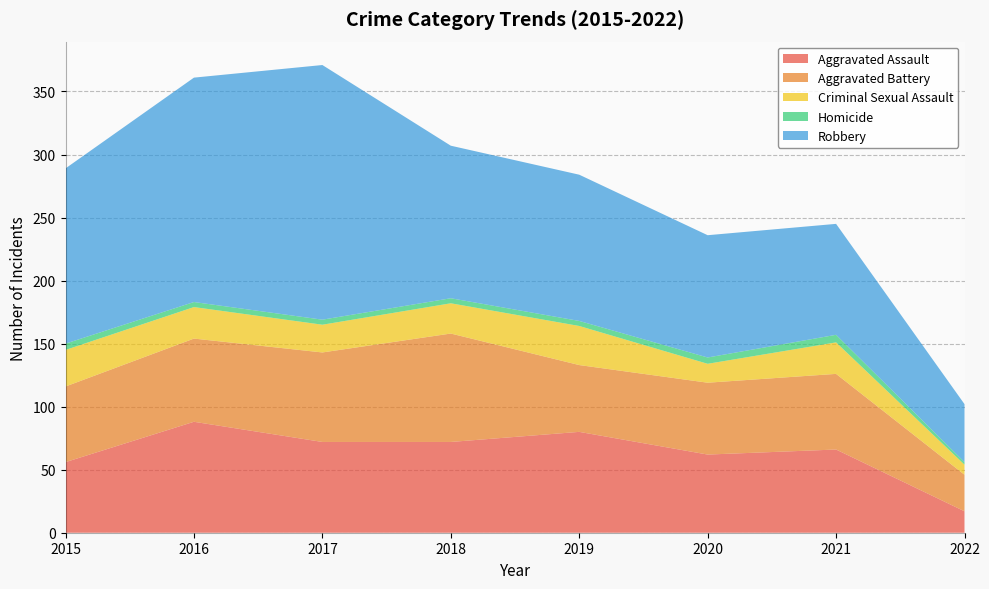

Reading left to right, extract all data points from this chart.

Aggravated Assault: 56	88	72	72	80	62	66	17
Aggravated Battery: 60	66	71	86	53	57	60	29
Criminal Sexual Assault: 29	25	22	24	31	15	25	8
Homicide: 5	4	4	4	4	5	6	2
Robbery: 139	178	202	121	116	97	88	46